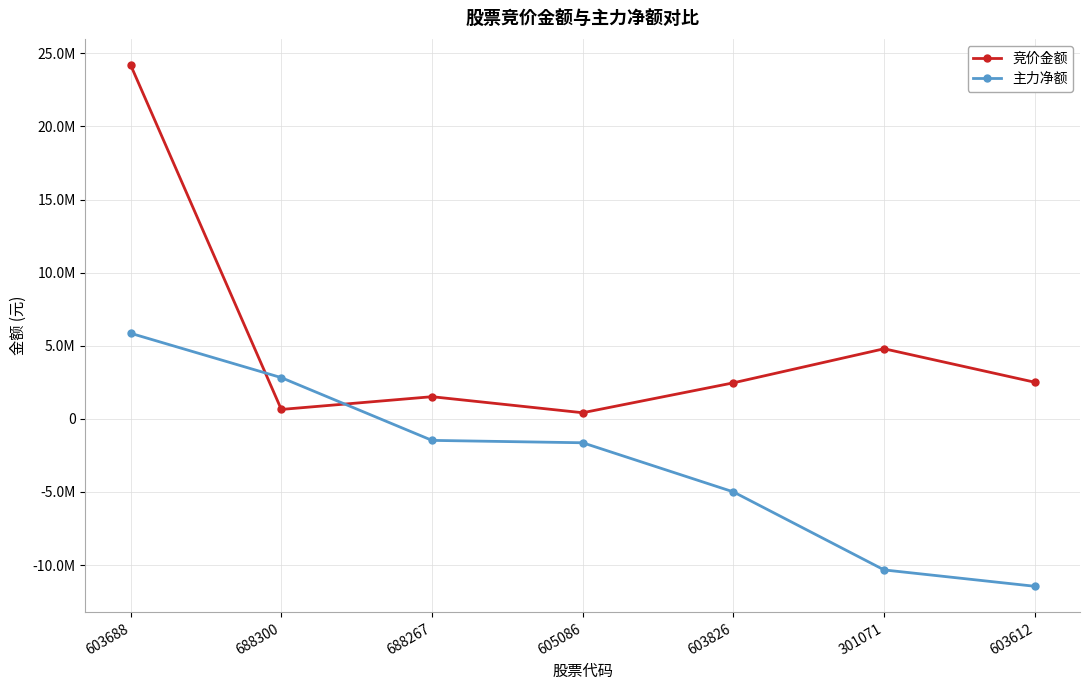

Reading left to right, transcribe all the data shown in this chart.

竞价金额: 24204180	642104	1514186	416500	2462334	4793886	2503075
主力净额: 5851726	2817505	-1473652	-1637004	-4997778	-10333763	-11452947